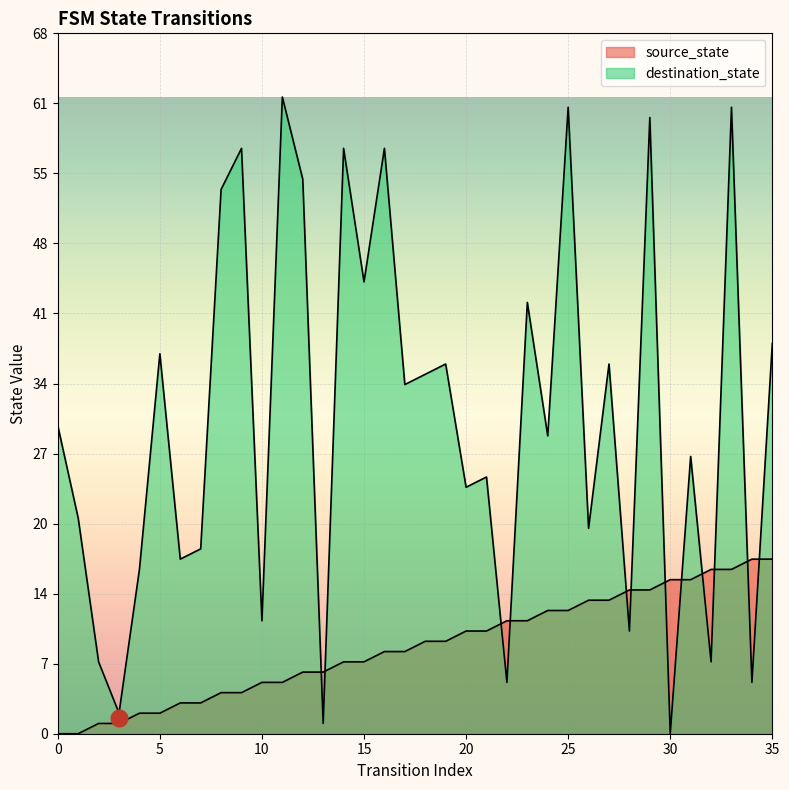

Which series ends up on top after the final intersection of destination_state and source_state?

destination_state